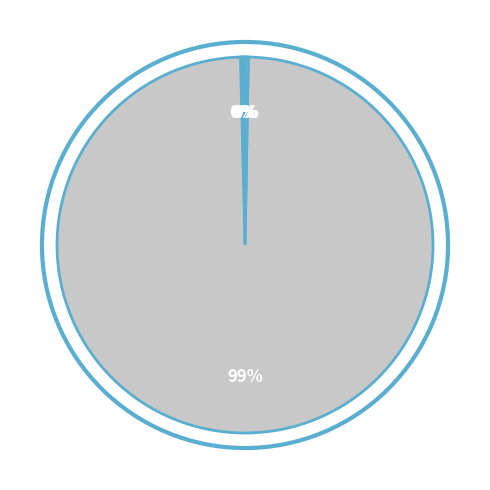

Does any single category account for the majority?

Yes